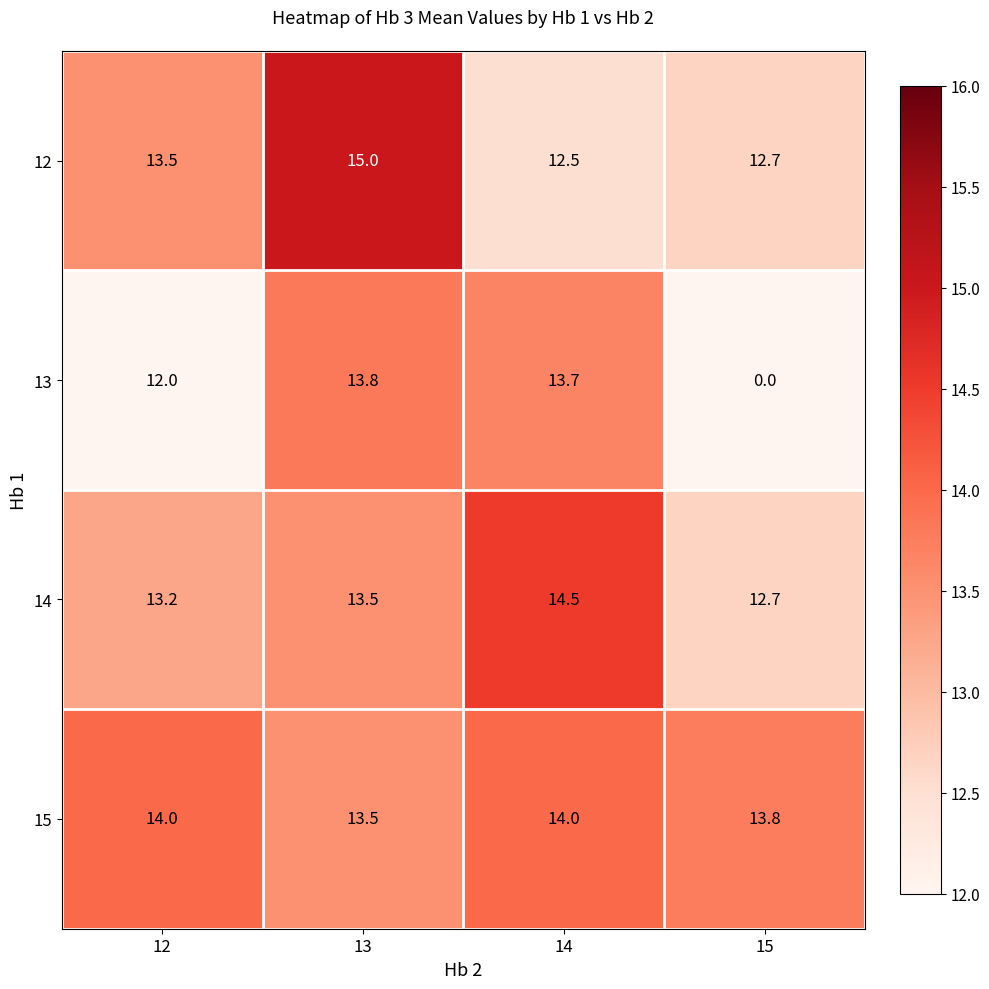

List the labels in order of 14 value, smallest first.

15, 12, 13, 14